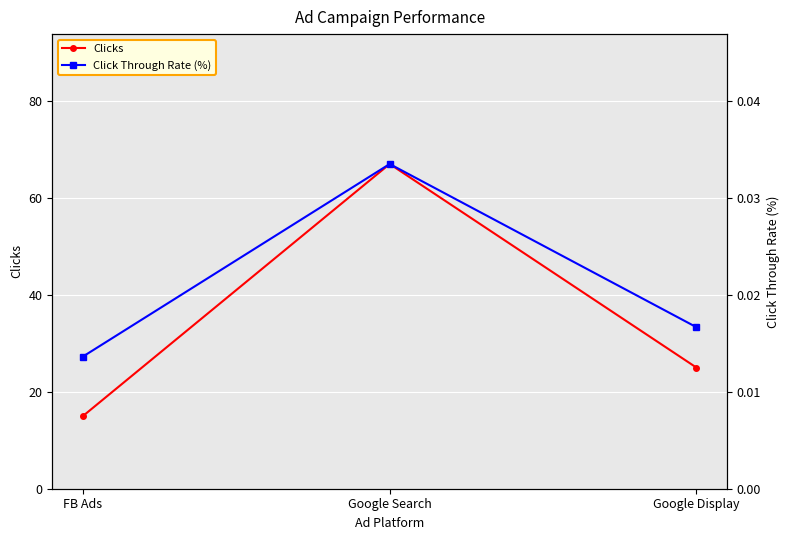

What is the value of the Clicks point at the 2nd from the left?

67